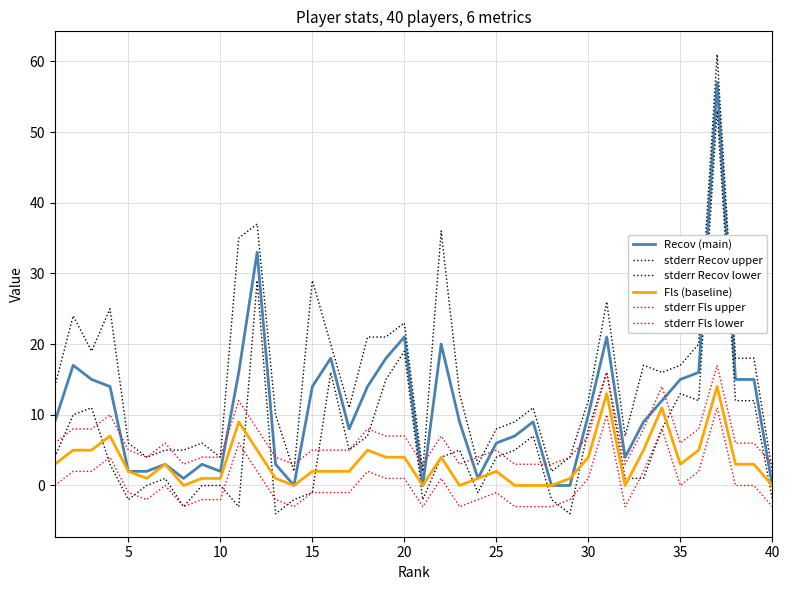

Reading left to right, extract all data points from this chart.

Recov (main): 9	17	15	14	2	2	3	1	3	2	16	33	3	0	14	18	8	14	18	21	0	20	9	1	6	7	9	0	0	10	21	4	9	12	15	16	57	15	15	0
stderr Recov upper: 14	24	19	25	6	4	5	5	6	4	35	37	10	2	29	20	11	21	21	23	2	36	13	3	8	9	11	2	4	12	26	7	17	16	17	20	61	18	18	2
stderr Recov lower: 4	10	11	3	-2	0	1	-3	0	0	-3	29	-4	-2	-1	16	5	7	15	19	-2	4	5	-1	4	5	7	-2	-4	8	16	1	1	8	13	12	53	12	12	-2
Fls (baseline): 3	5	5	7	2	1	3	0	1	1	9	5	1	0	2	2	2	5	4	4	0	4	0	1	2	0	0	0	1	4	13	0	5	11	3	5	14	3	3	0
stderr Fls upper: 6	8	8	10	5	4	6	3	4	4	12	8	4	3	5	5	5	8	7	7	3	7	3	4	5	3	3	3	4	7	16	3	8	14	6	8	17	6	6	3
stderr Fls lower: 0	2	2	4	-1	-2	0	-3	-2	-2	6	2	-2	-3	-1	-1	-1	2	1	1	-3	1	-3	-2	-1	-3	-3	-3	-2	1	10	-3	2	8	0	2	11	0	0	-3